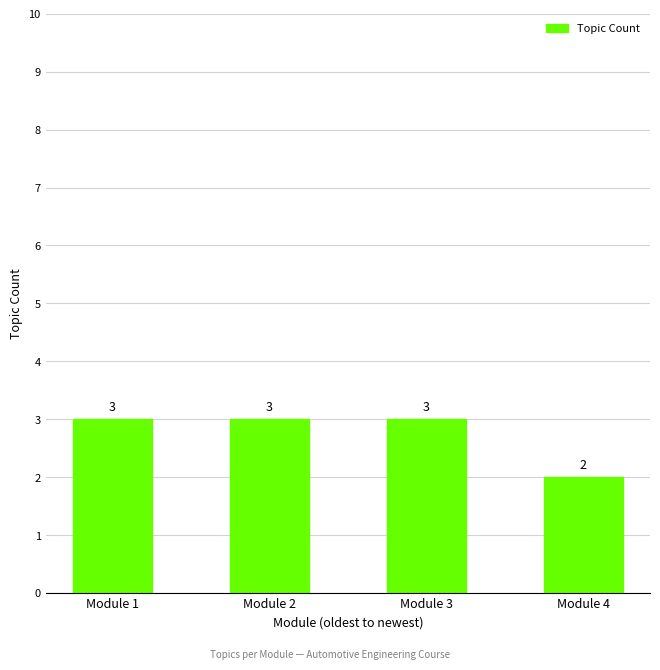

True or false: the data shows 3 at Module 2.

True